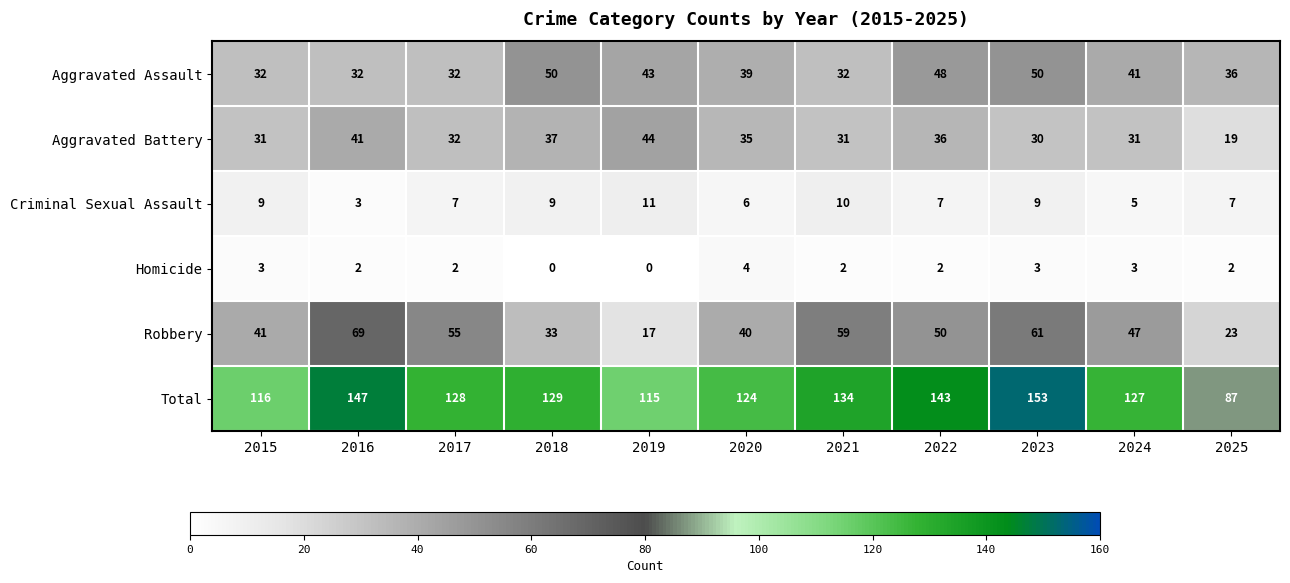

At which label is Aggravated Assault closest to 41?

2024